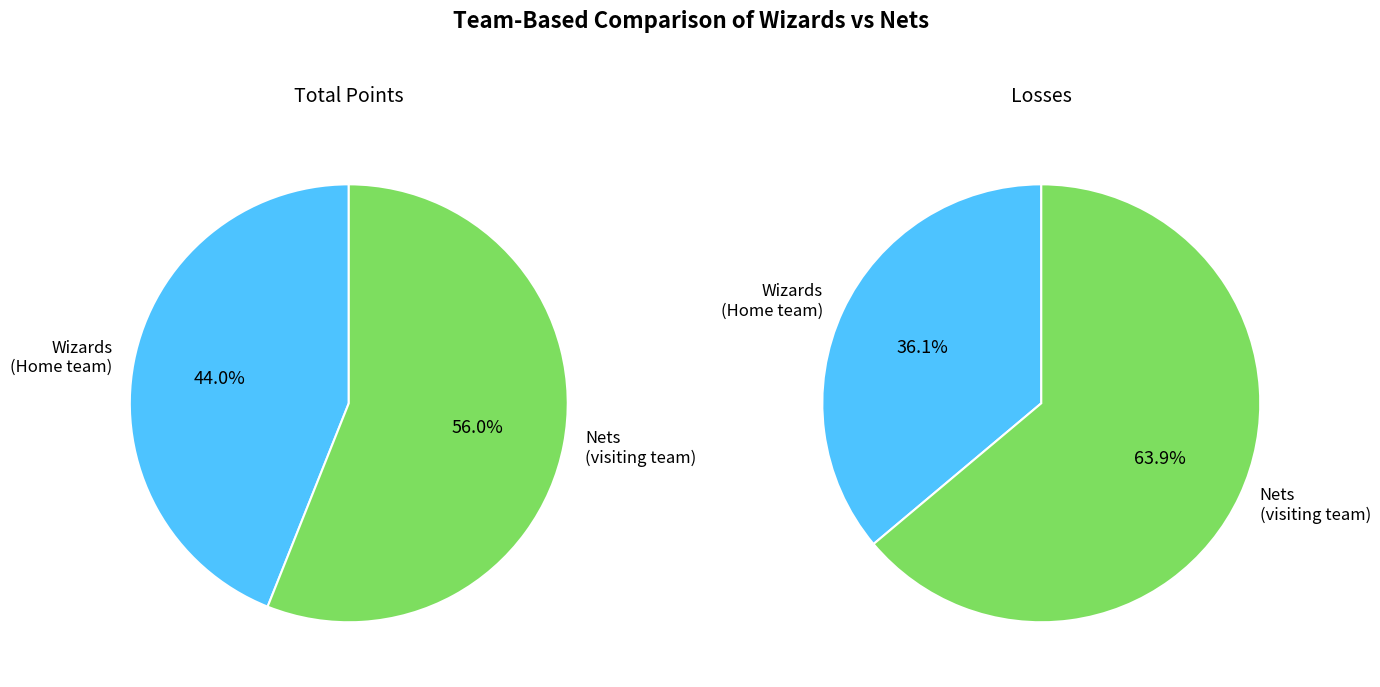

To the nearest percent, what is the average slice percentage?

50%